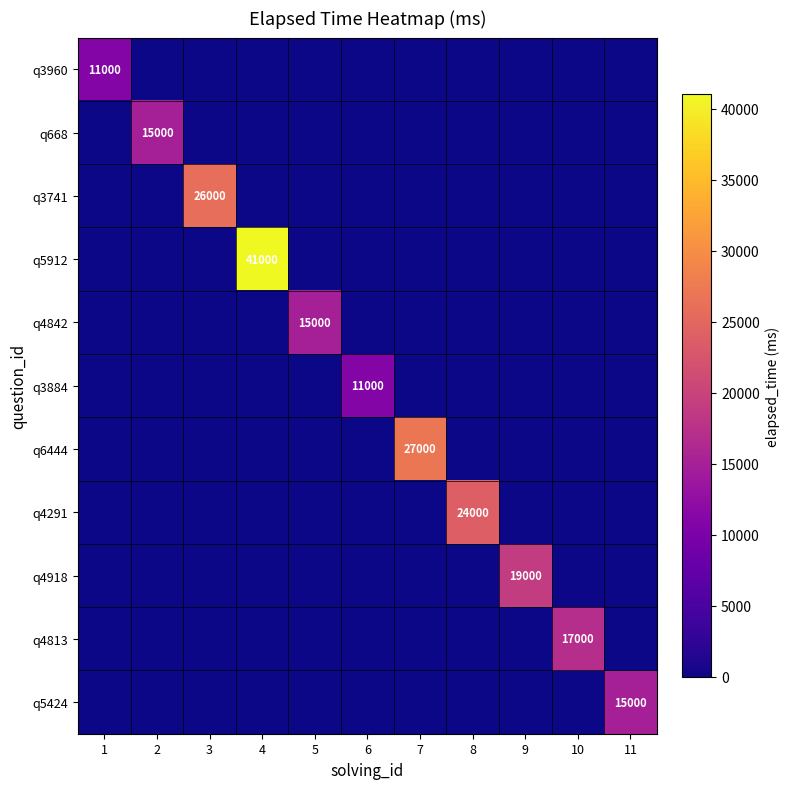

What is the difference between the highest and lowest values at 5?

15000